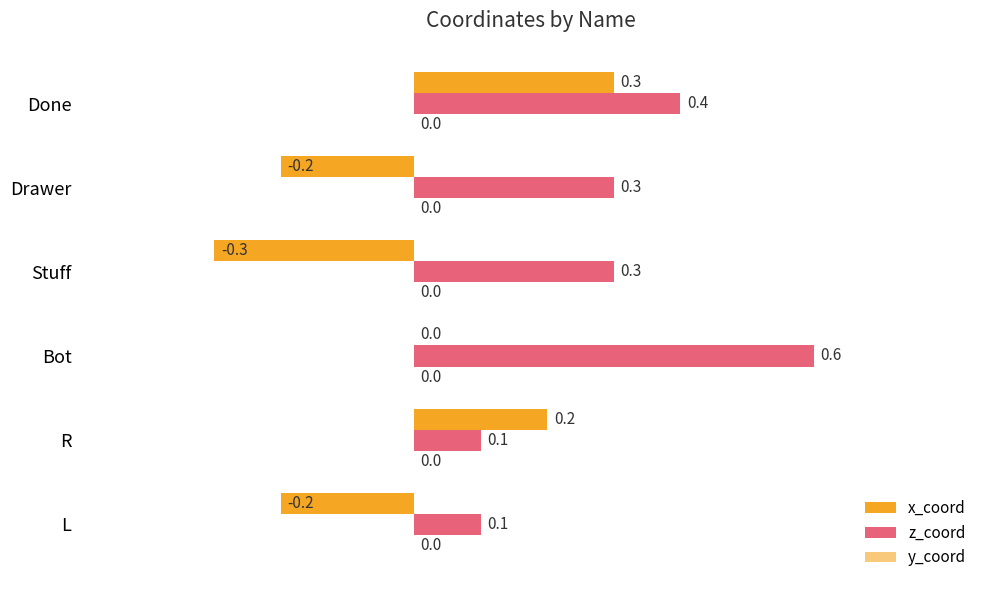

How many series are shown in this chart?

2